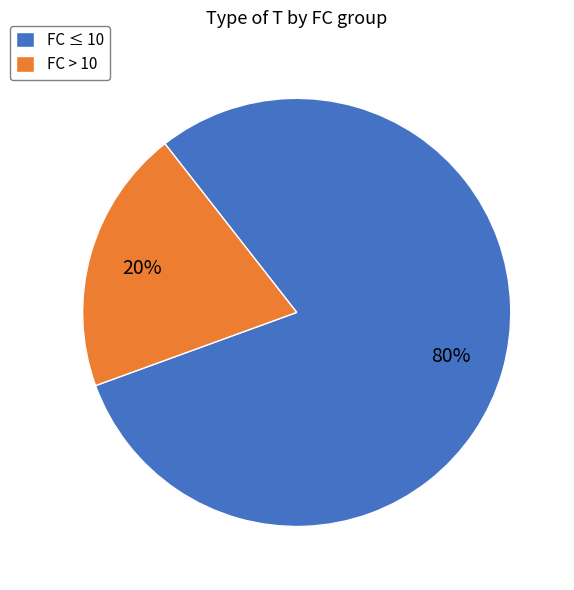

Which has a higher value, FC > 10 or FC ≤ 10?

FC ≤ 10